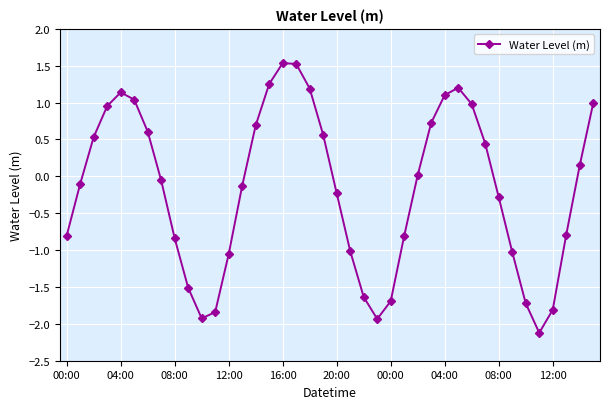

What is the smallest value displayed?

-2.1